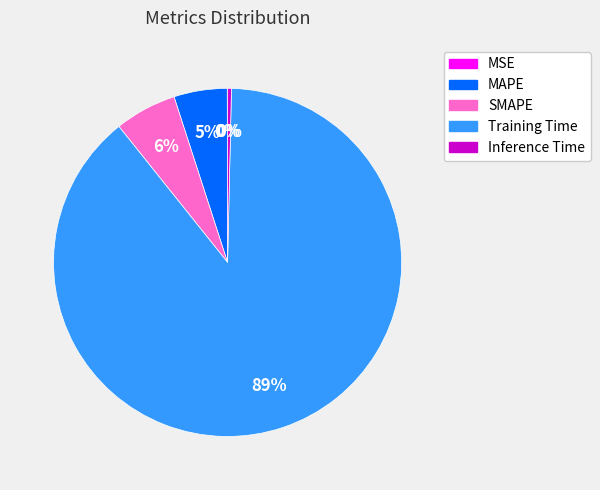

Between MAPE and Training Time, which is larger?

Training Time